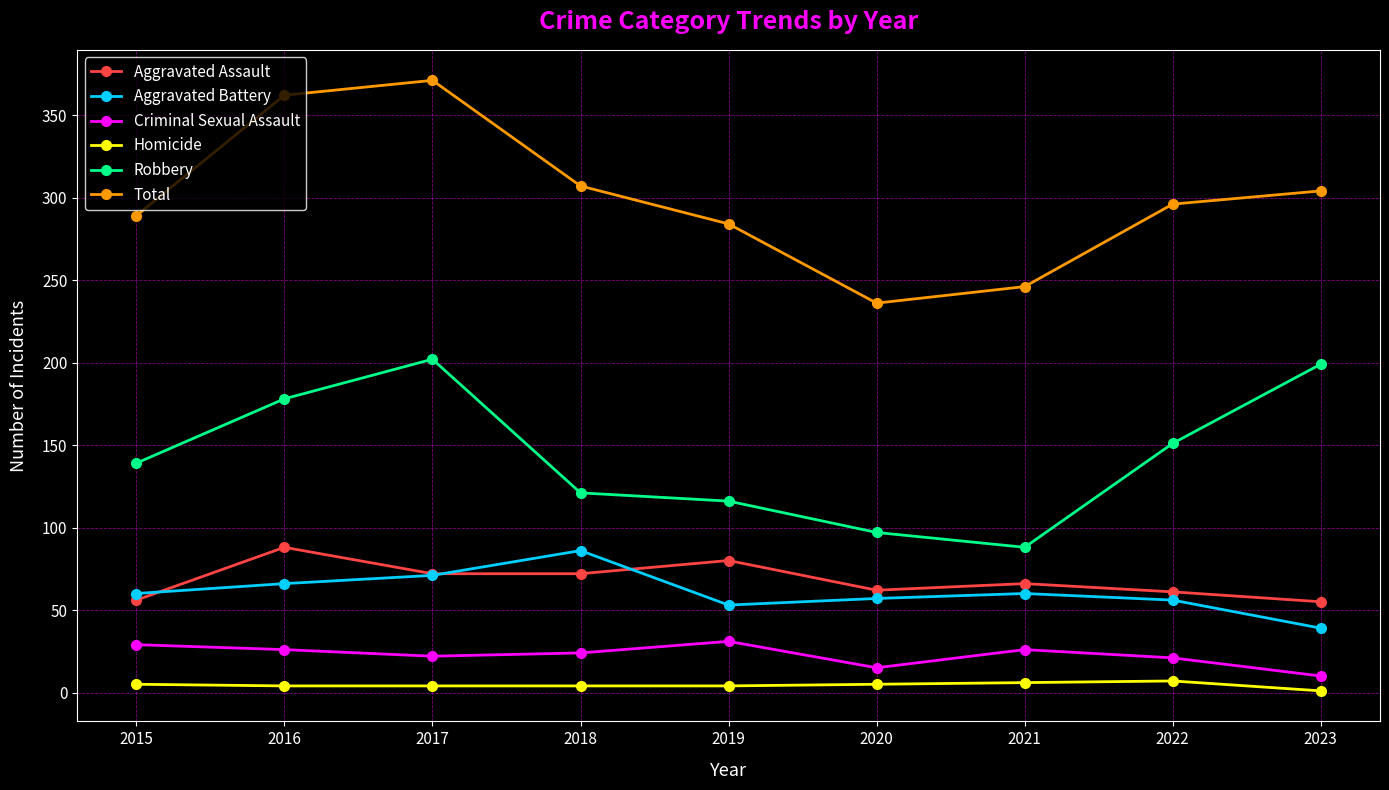

True or false: Robbery and Homicide intersect in this chart.

False